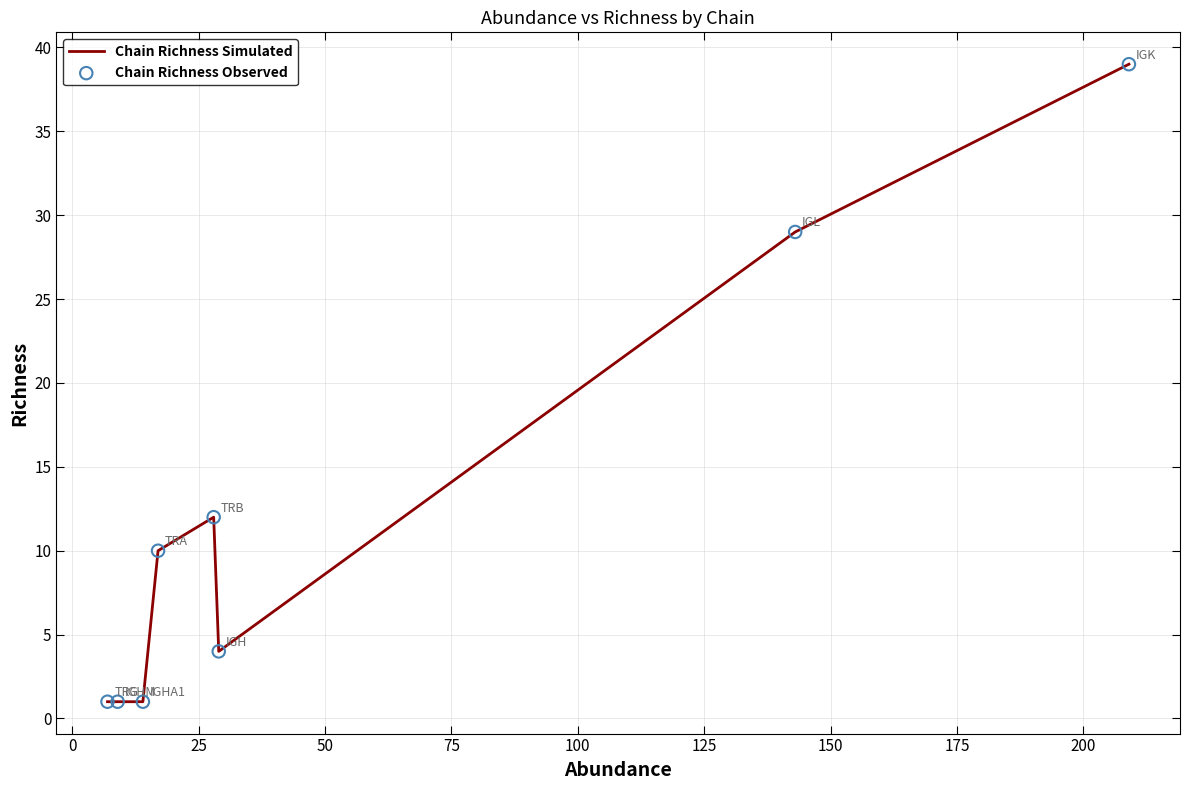

True or false: the data has more than 0 interior local peaks.

True